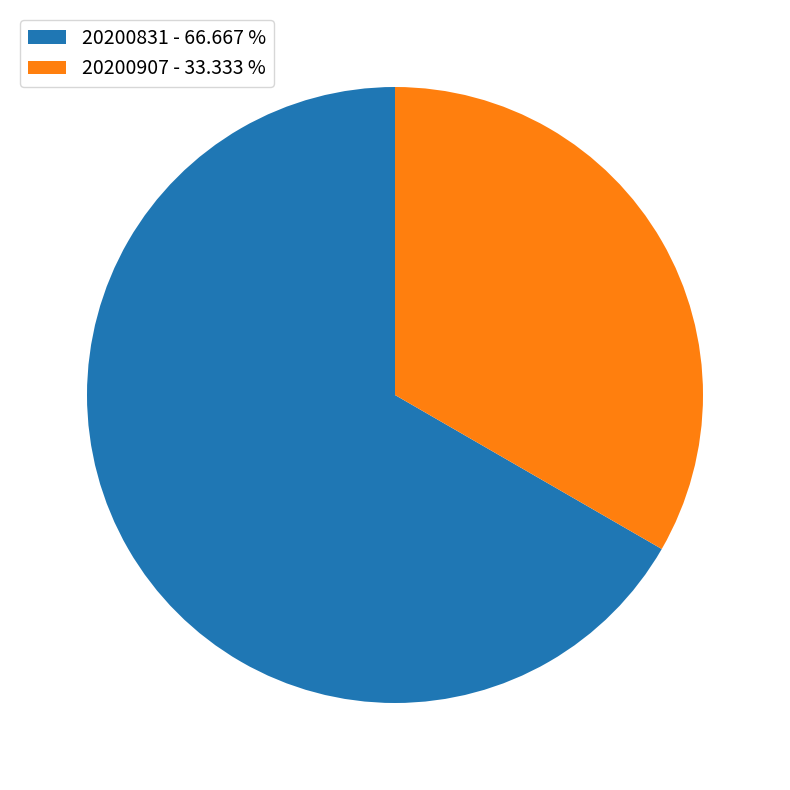

Is there a majority slice in this chart?

Yes